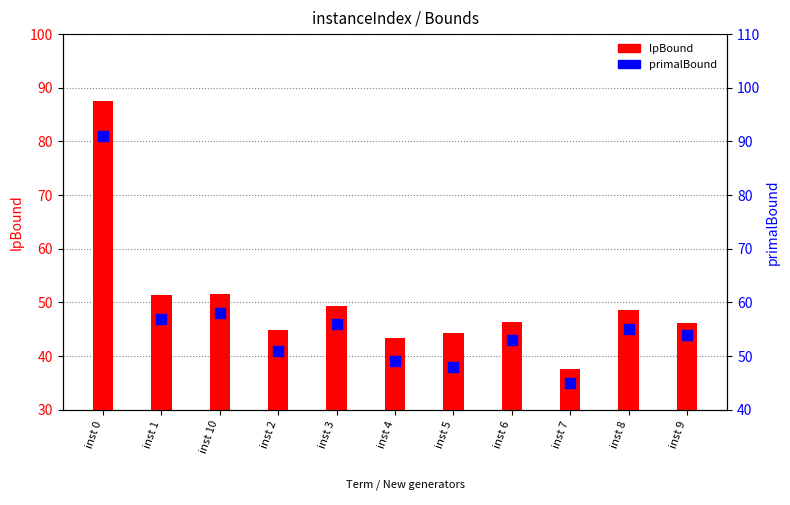

At which category is the sum across all series the highest?

inst 0